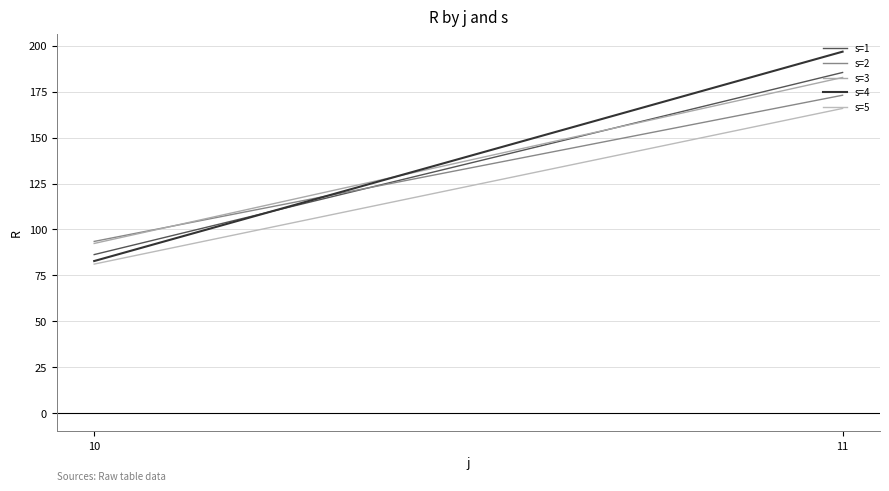

Count the number of data series in this chart.

5